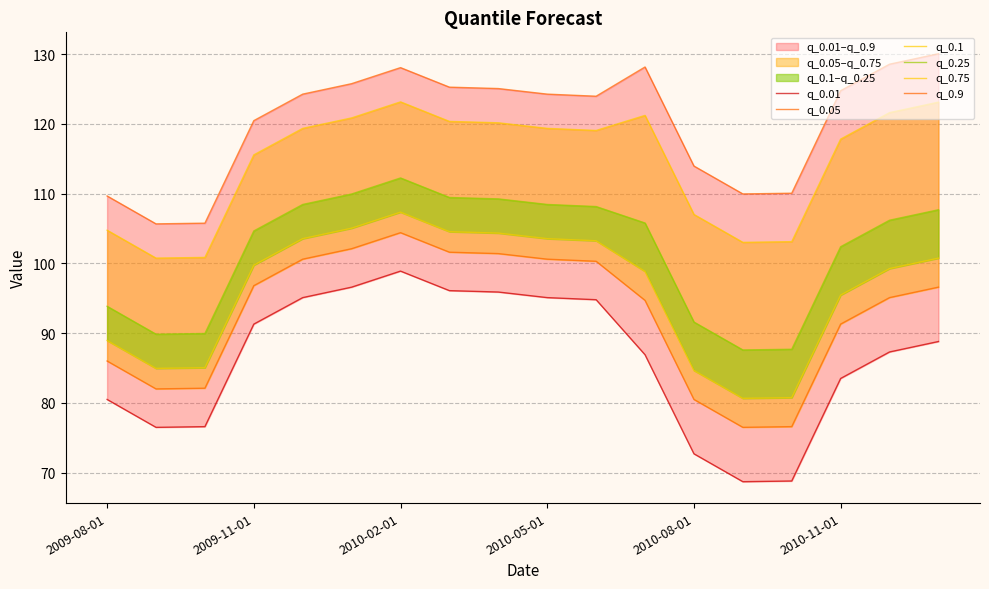

What is the average value of the q_0.9 series?

120.2